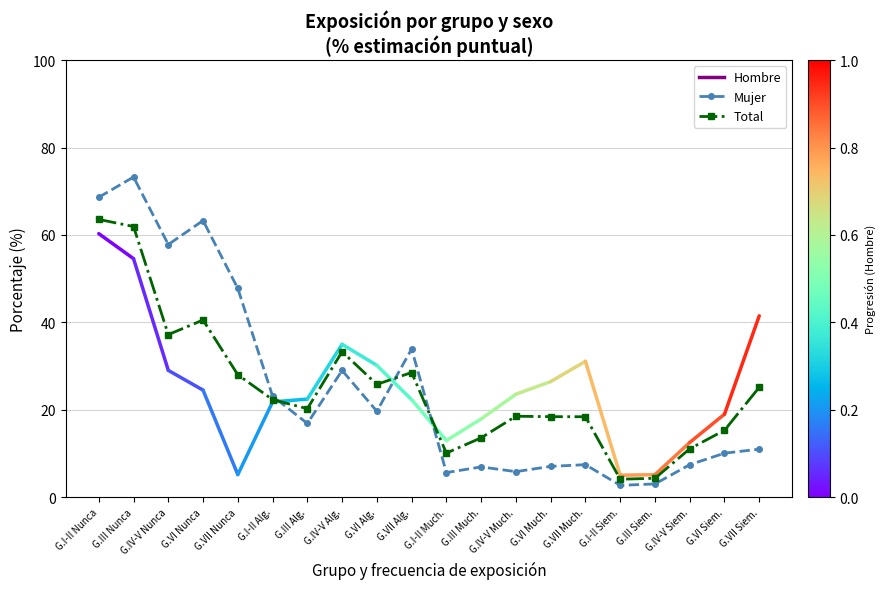

What is the maximum value for Mujer?

73.3